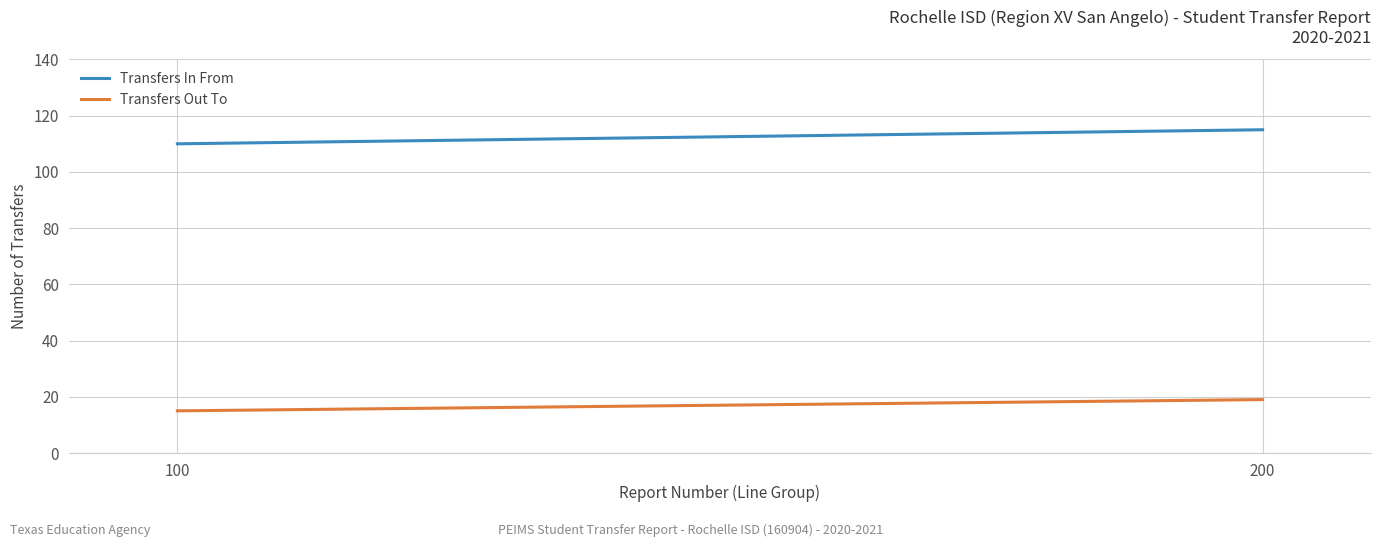

Rank the series by their average value, from highest to lowest.

Transfers In From, Transfers Out To